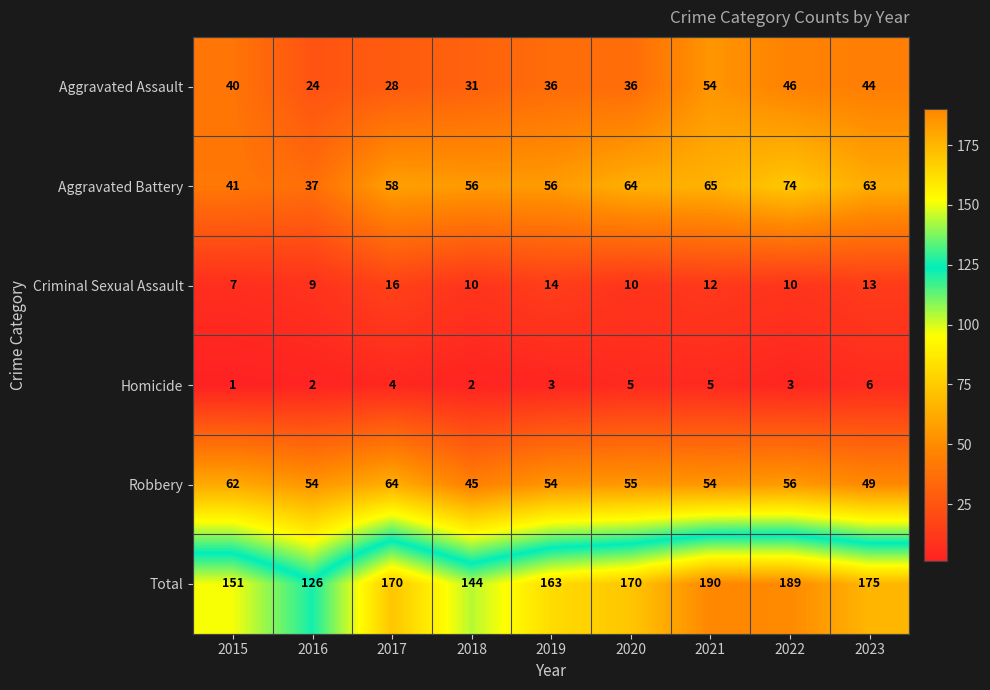

List the series in order of their peak value, lowest first.

Homicide, Criminal Sexual Assault, Aggravated Assault, Robbery, Aggravated Battery, Total